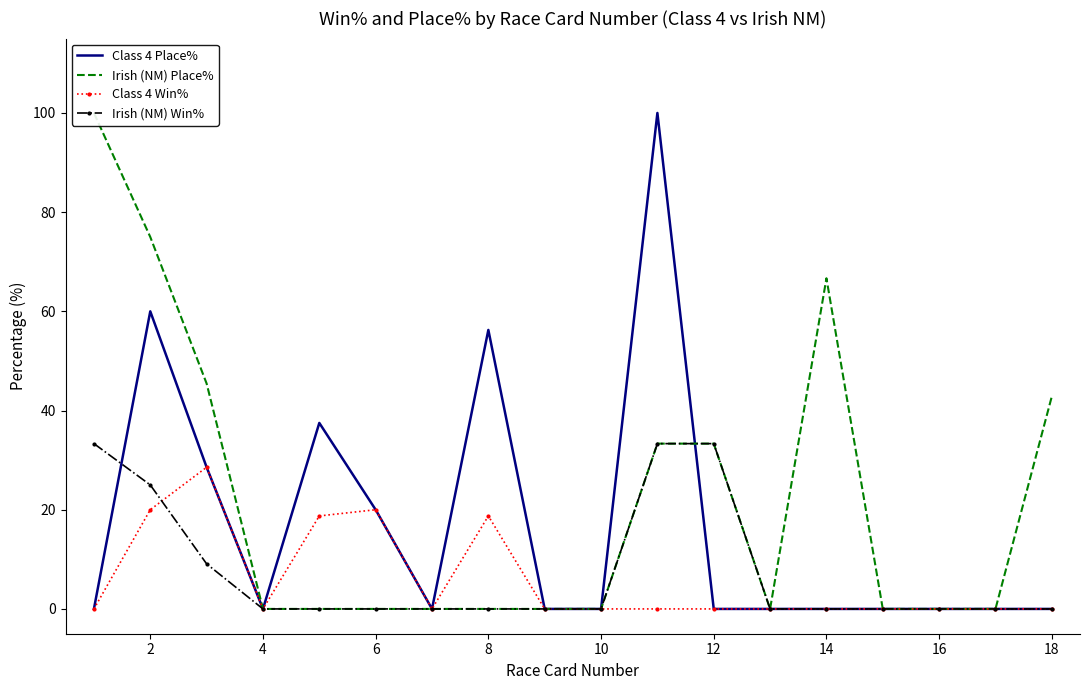

What is the difference between the highest and lowest values at 14?

56.2